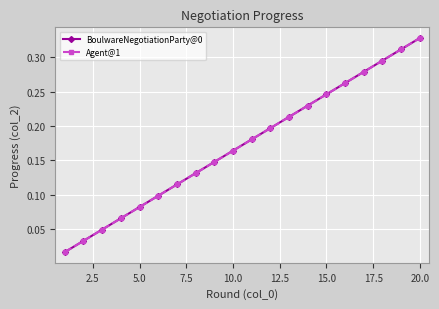

What is the difference between the second highest and minimum values in the Agent@1 series?

0.3